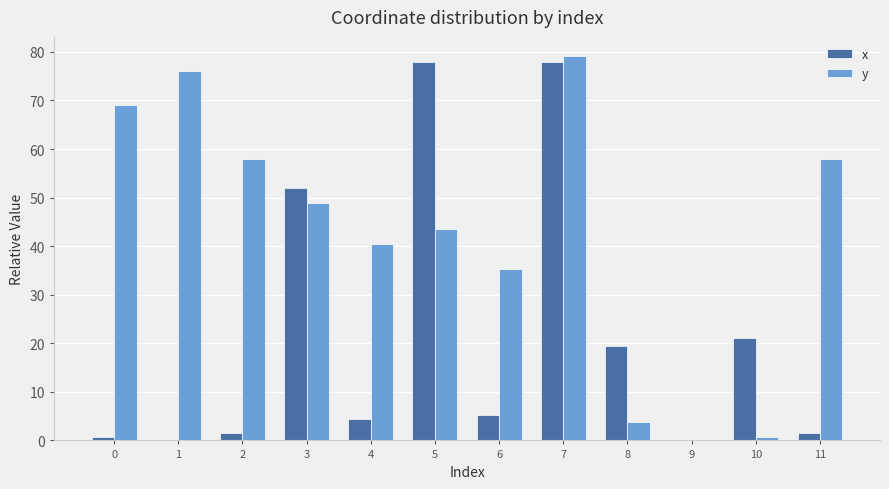

How many groups of bars are there?

12